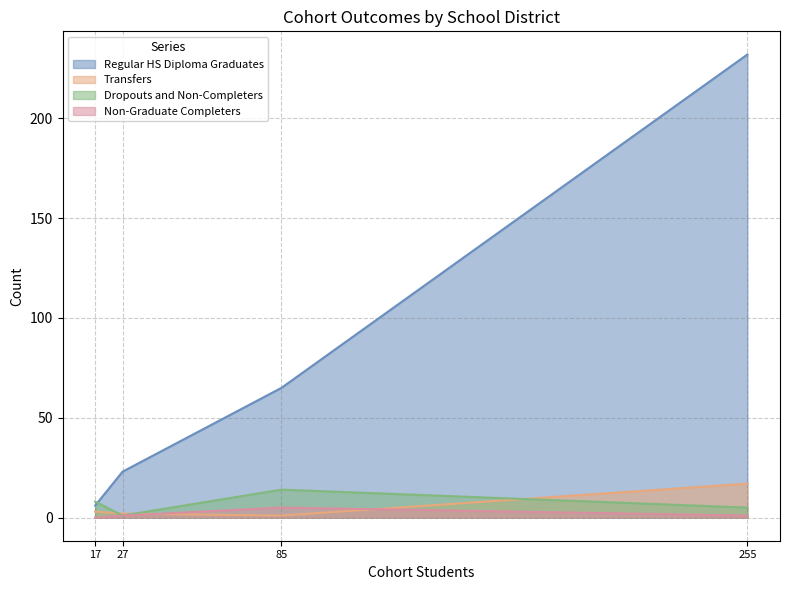

True or false: Regular HS Diploma Graduates and Non-Graduate Completers cross at least once.

False